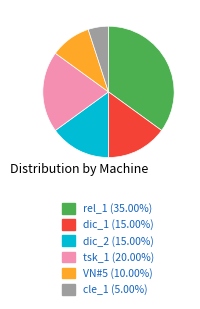

Is the sum of cle_1 (5.00%) and VN#5 (10.00%) greater than half?

No